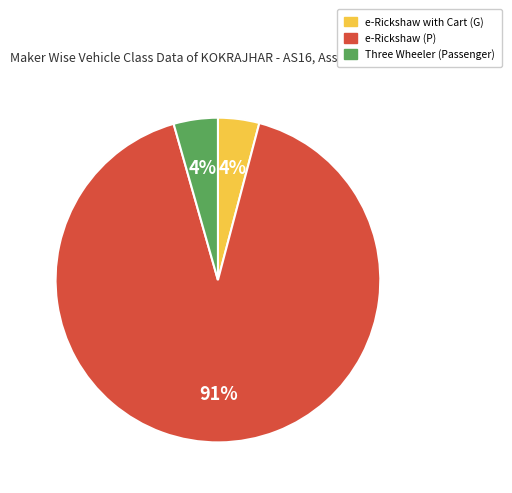

Is there any slice that represents more than half of the pie?

Yes